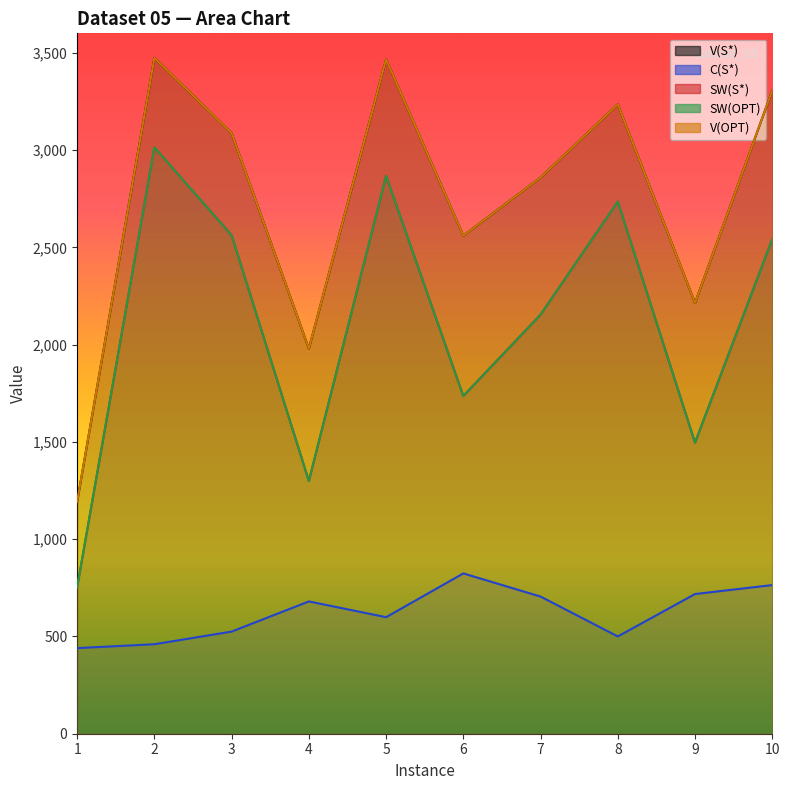

At which category does C(S*) reach its first local peak?

4